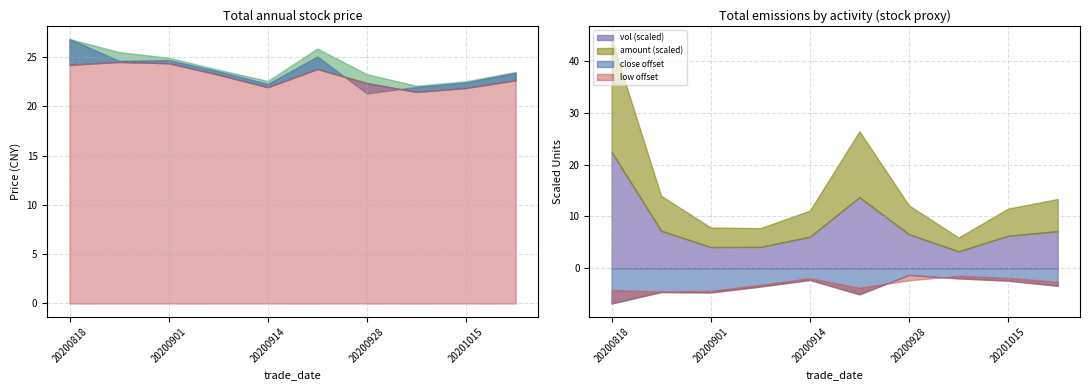

Count the number of categories in the chart.

10